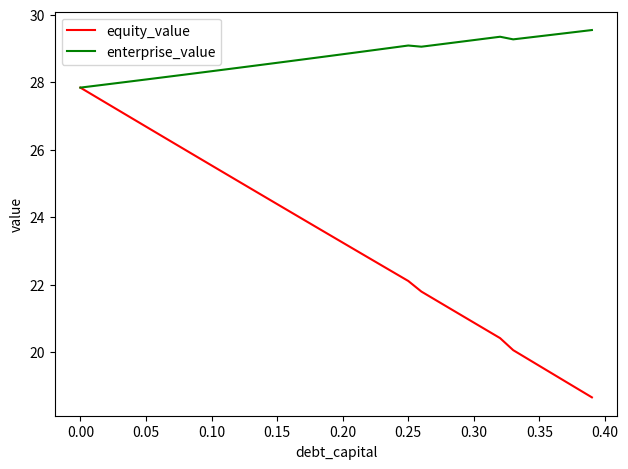

What is the minimum value shown in the chart?

18.7